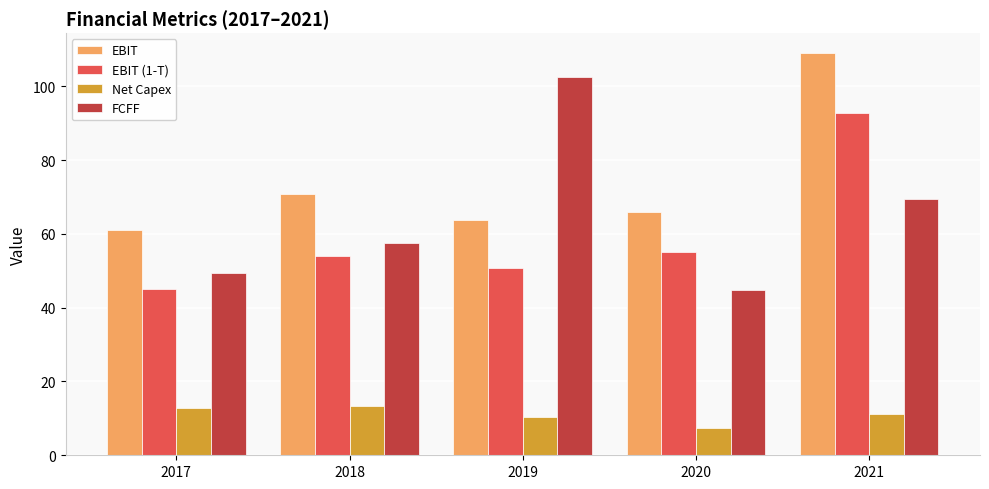

List the series in order of their peak value, lowest first.

Net Capex, EBIT (1-T), FCFF, EBIT